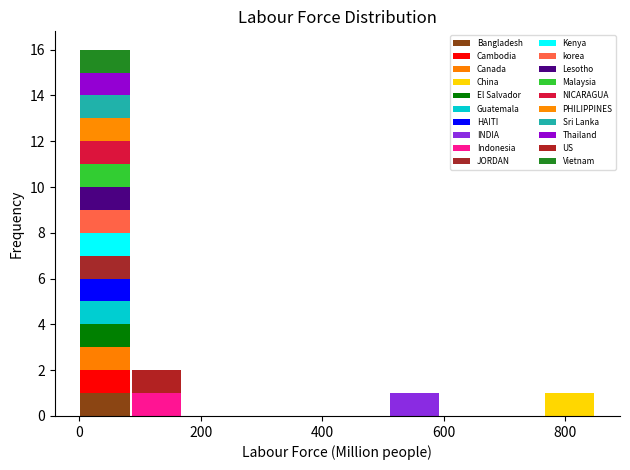

Which range on the x-axis has the tallest stacked bar (by total height)?

0 to 85